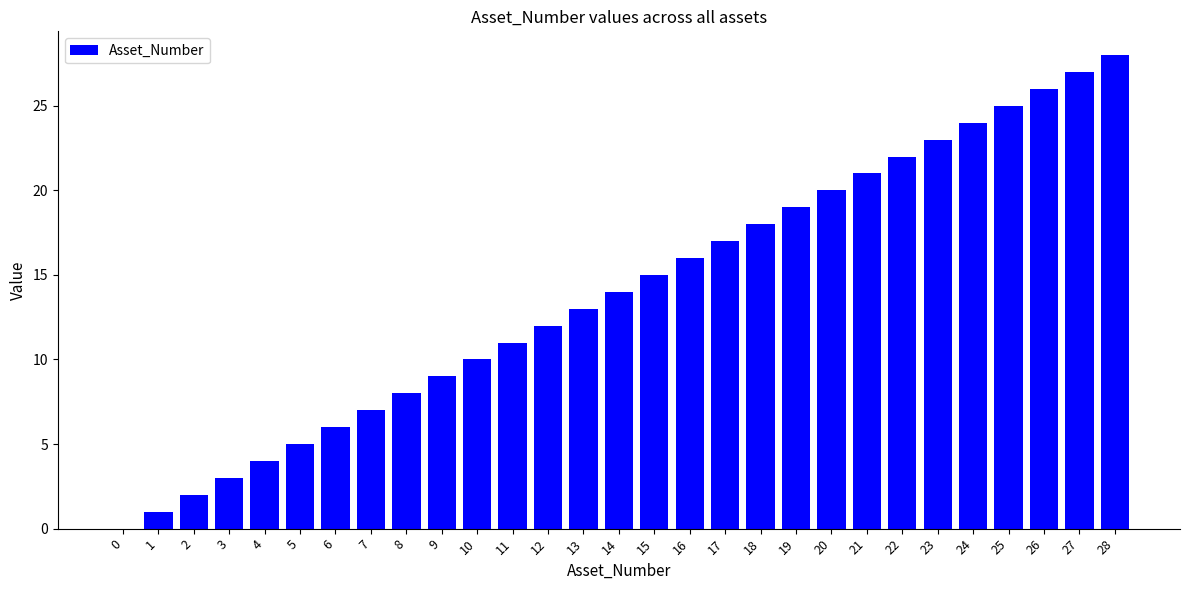

Approximately how many times larger is the value at 23 compared to 11?

2.1